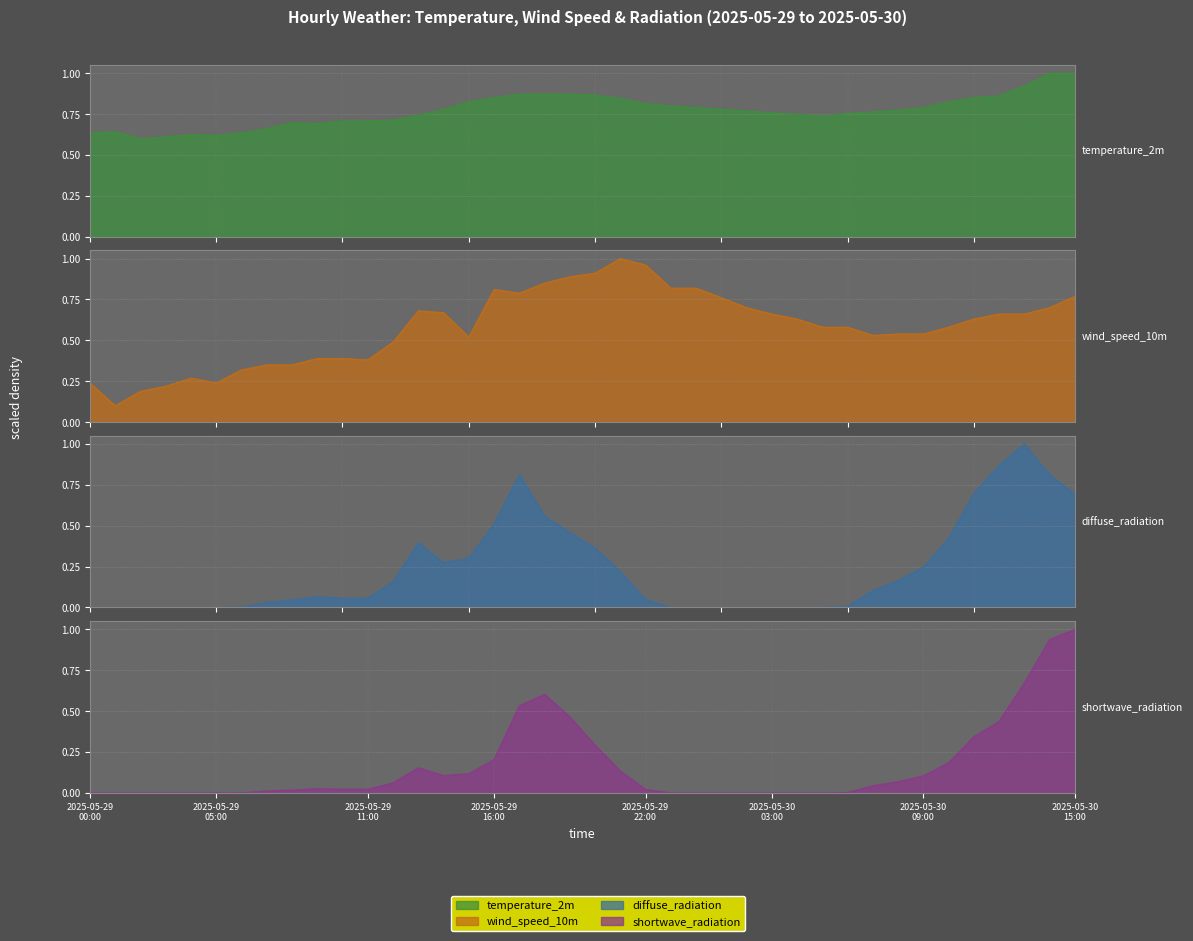

Rank the series by their maximum value, from lowest to highest.

temperature_2m, wind_speed_10m, diffuse_radiation, shortwave_radiation